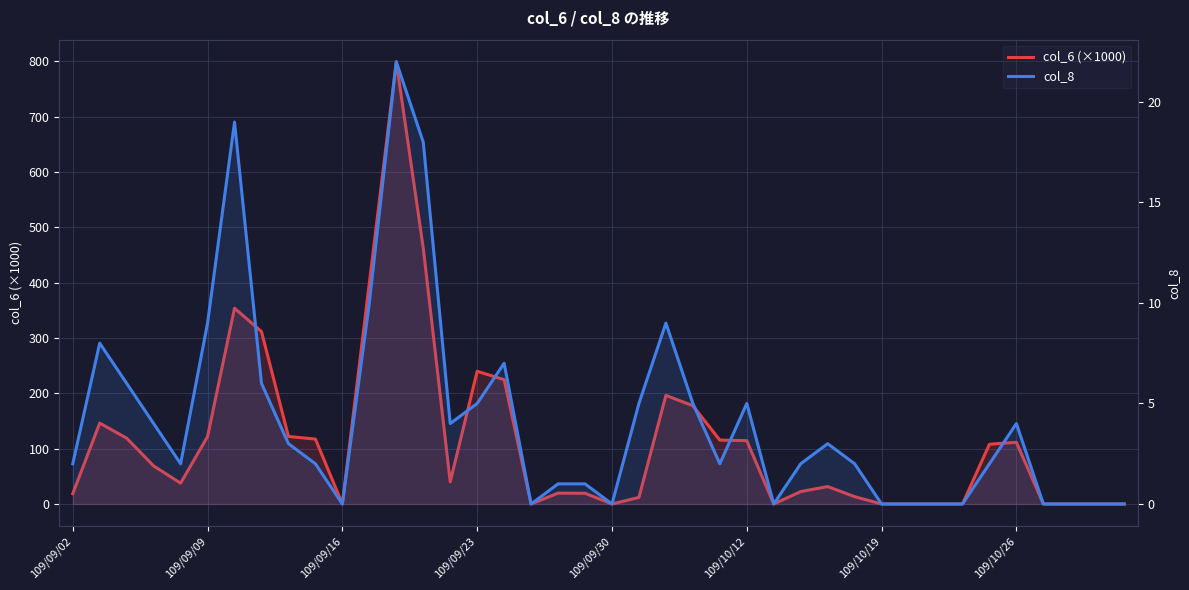

How many values in col_8 are above zero?

28